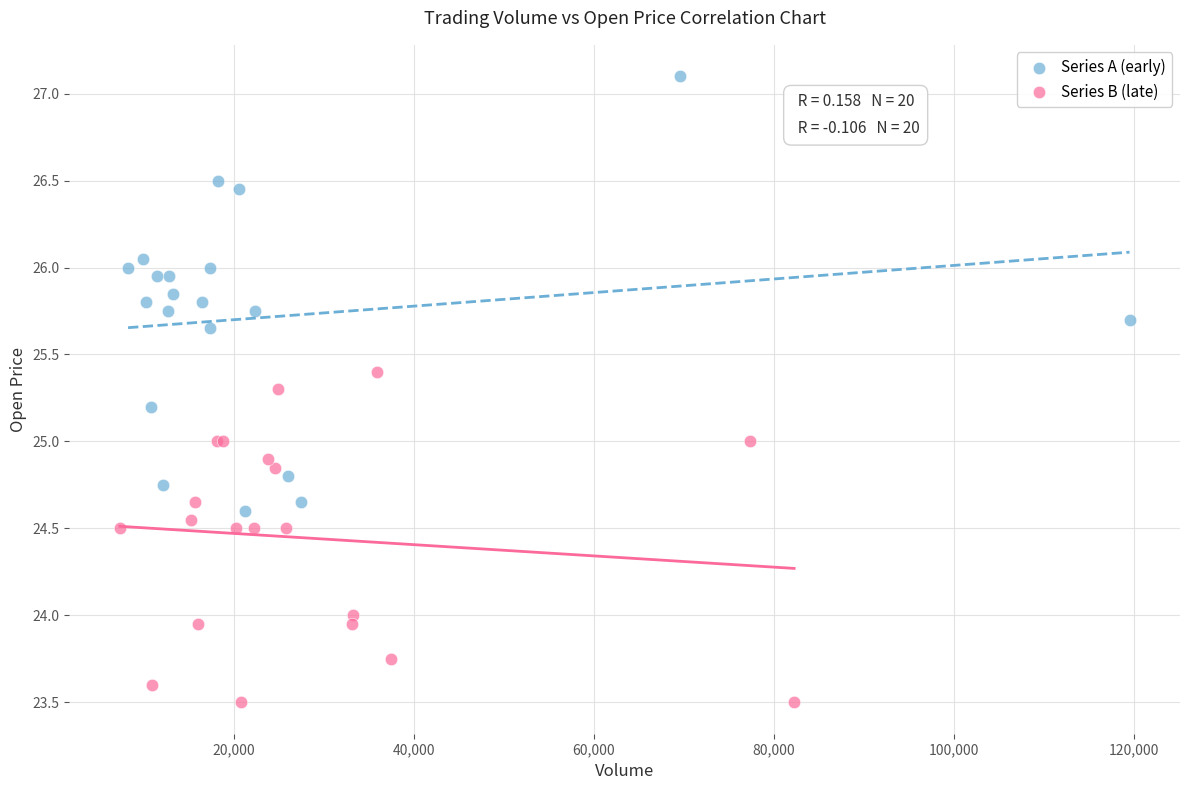

Which series contains the lowest Y value?

Series B (late)